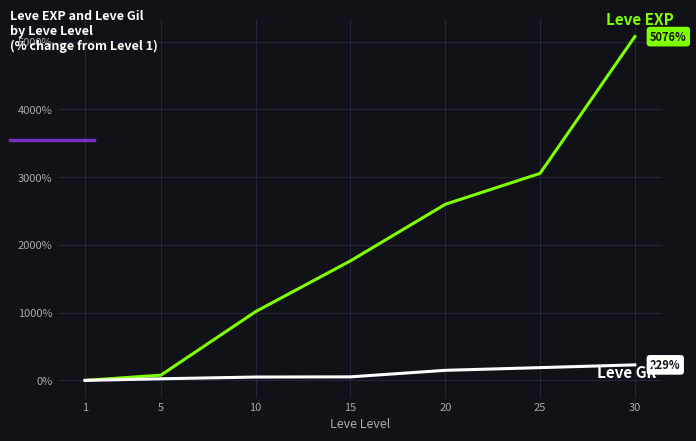

At which category is the sum across all series the highest?

30